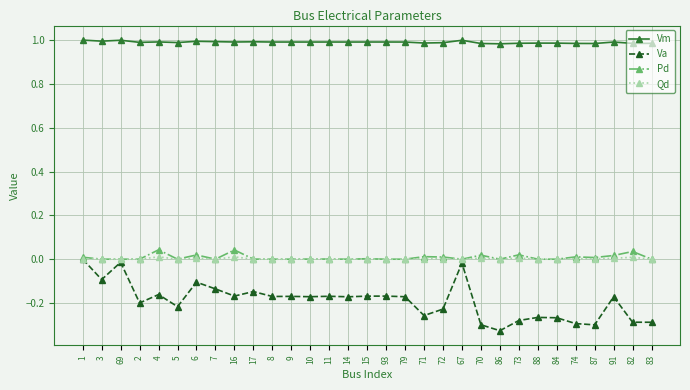

Does the chart display data point markers on the line(s)?

Yes